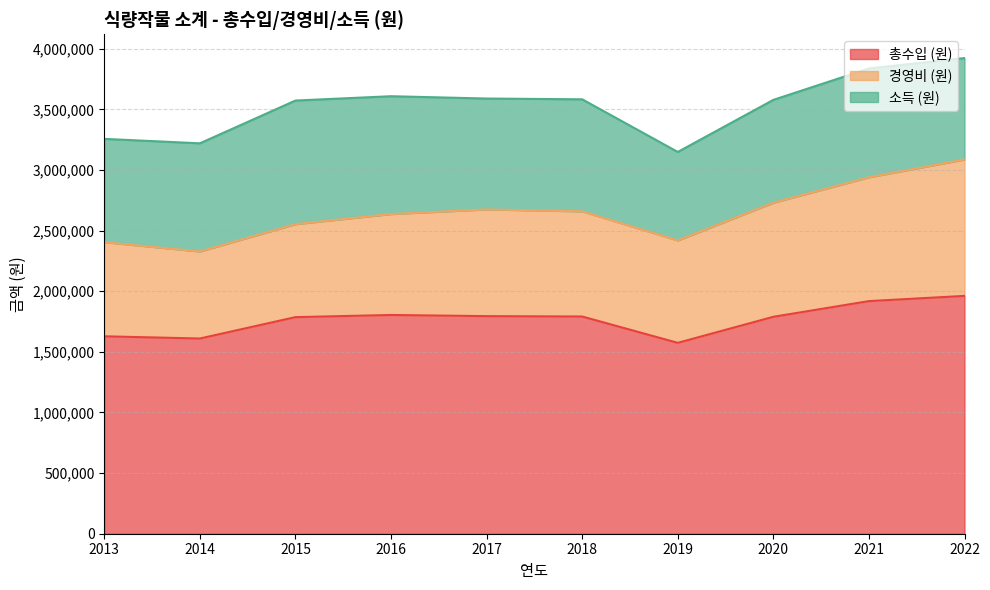

What is the highest value of the 경영비 (원) series?

1125120